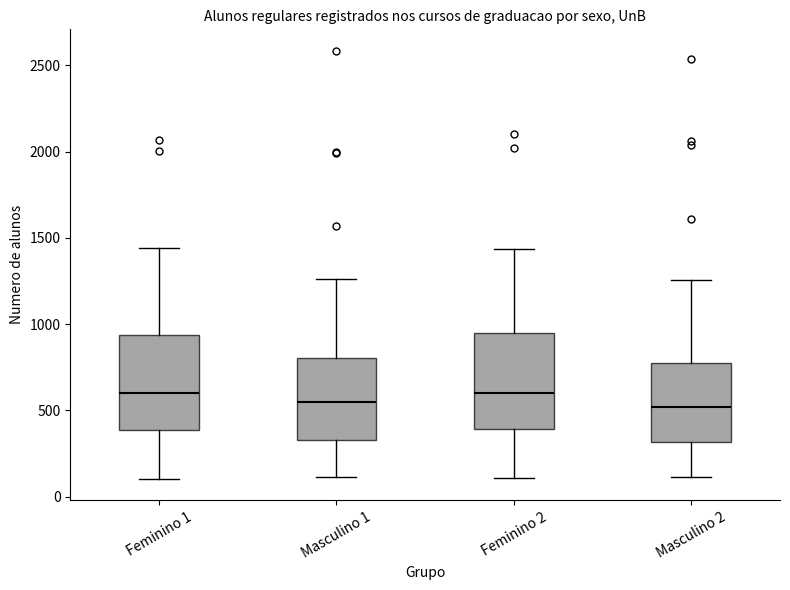

Reading left to right, read every box against the y-axis: the position of its median line, the range the box covers, and the ends of its whiskers. The values are not printed on the chart, so give them approximately, as read against the axis.

Feminino 1: median 600, box 400 to 950, whiskers 100 to 1450
Masculino 1: median 550, box 350 to 800, whiskers 100 to 1250
Feminino 2: median 600, box 400 to 950, whiskers 100 to 1450
Masculino 2: median 500, box 300 to 800, whiskers 100 to 1250